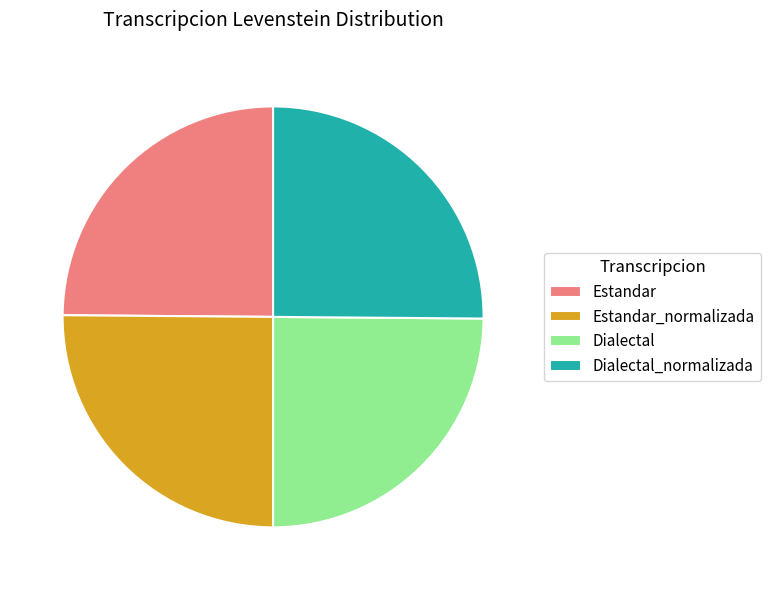

Is it true that Dialectal_normalizada is 25% of the pie?

True